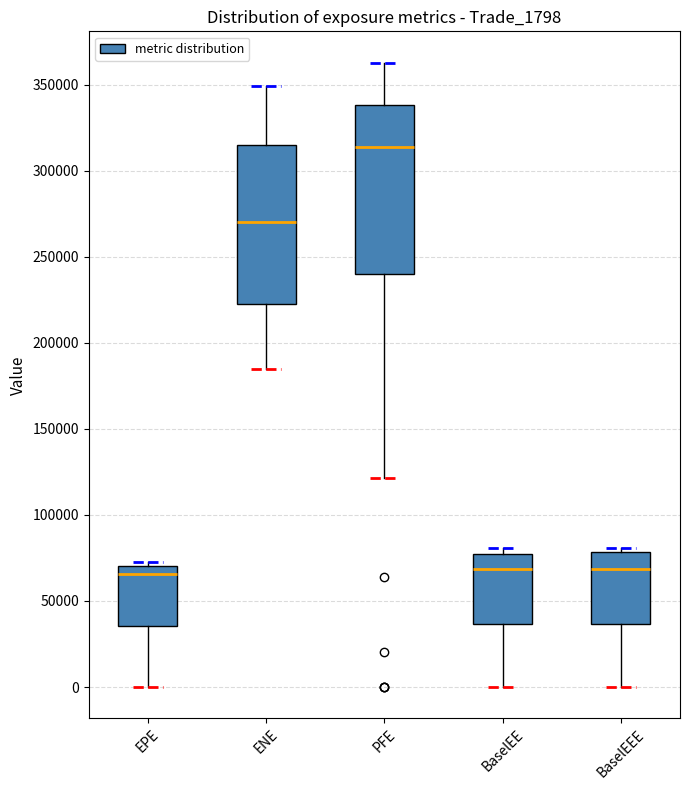

Reading left to right, transcribe this box plot: for each box, give where its median line is, the range the box spans, and where its two whiskers end, as read against the y-axis. The values are not printed on the chart, so give them approximately, as read against the axis.

EPE: median 65000, box 35000 to 70000, whiskers 0 to 75000
ENE: median 270000, box 225000 to 315000, whiskers 185000 to 350000
PFE: median 315000, box 240000 to 340000, whiskers 120000 to 365000
BaselEE: median 70000, box 35000 to 75000, whiskers 0 to 80000
BaselEEE: median 70000, box 35000 to 80000, whiskers 0 to 80000 (just above the box's upper edge)